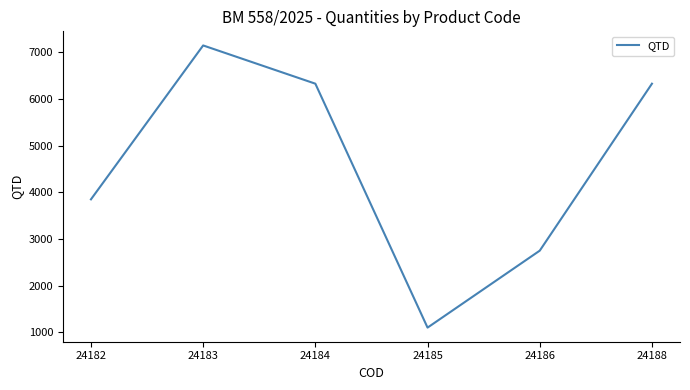

What is the ratio of the value at 24184 to the value at 24183?

0.9